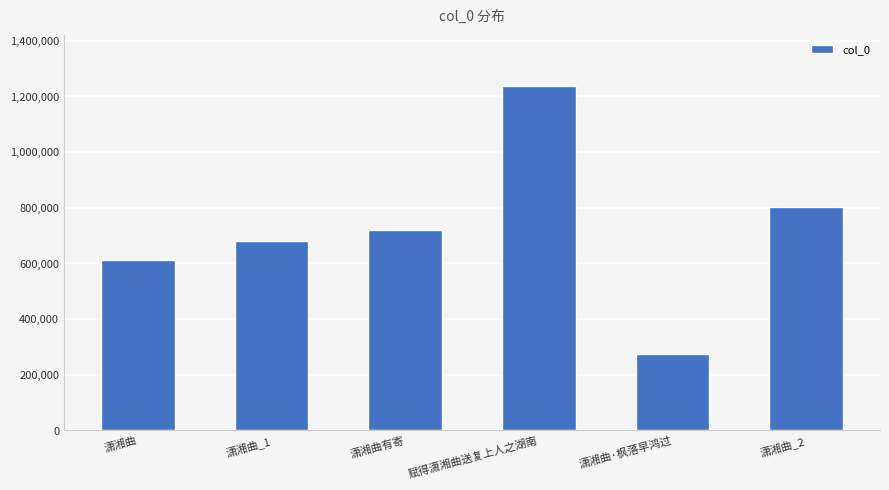

What is the value of the 5th bar from the left?

272768